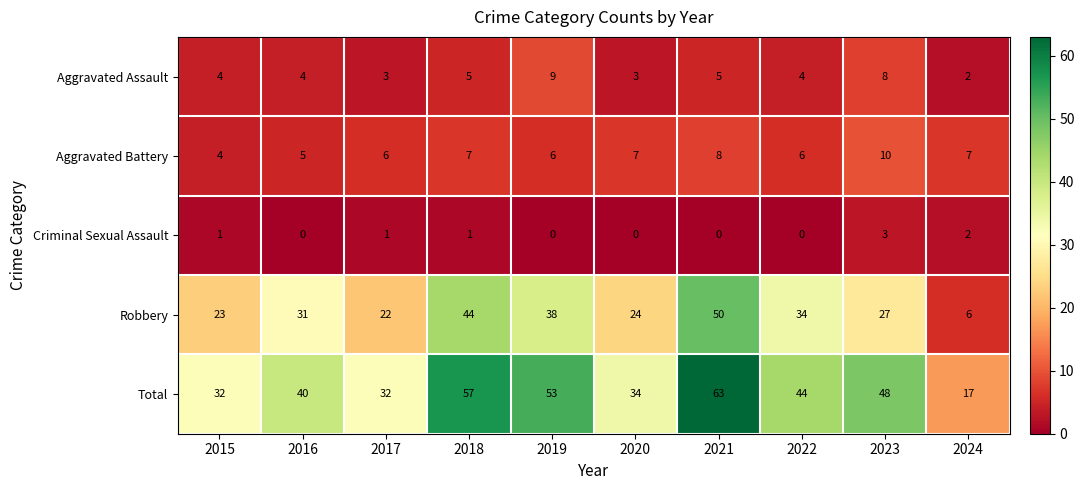

True or false: Robbery has a value of 51 at 2022.

False